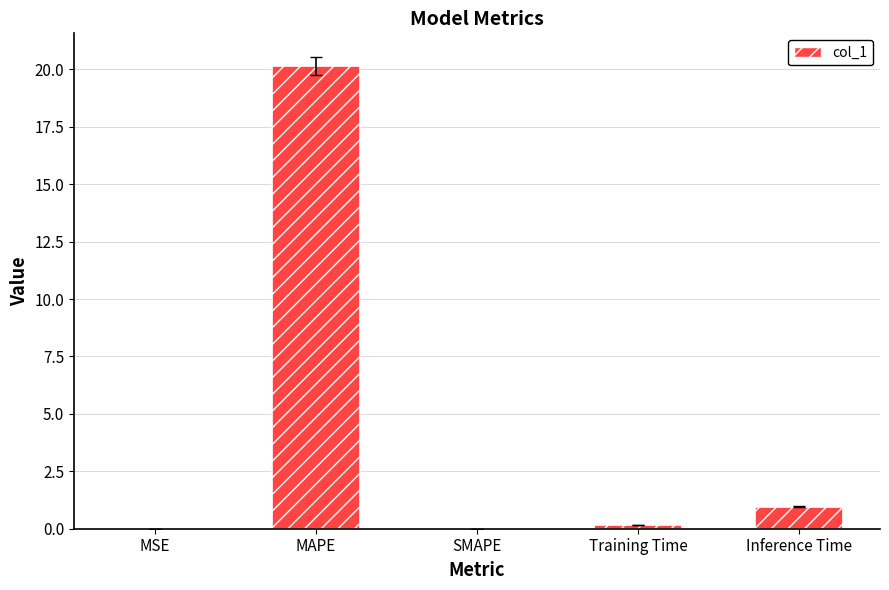

What is the change in value from MAPE to Inference Time?

-19.2